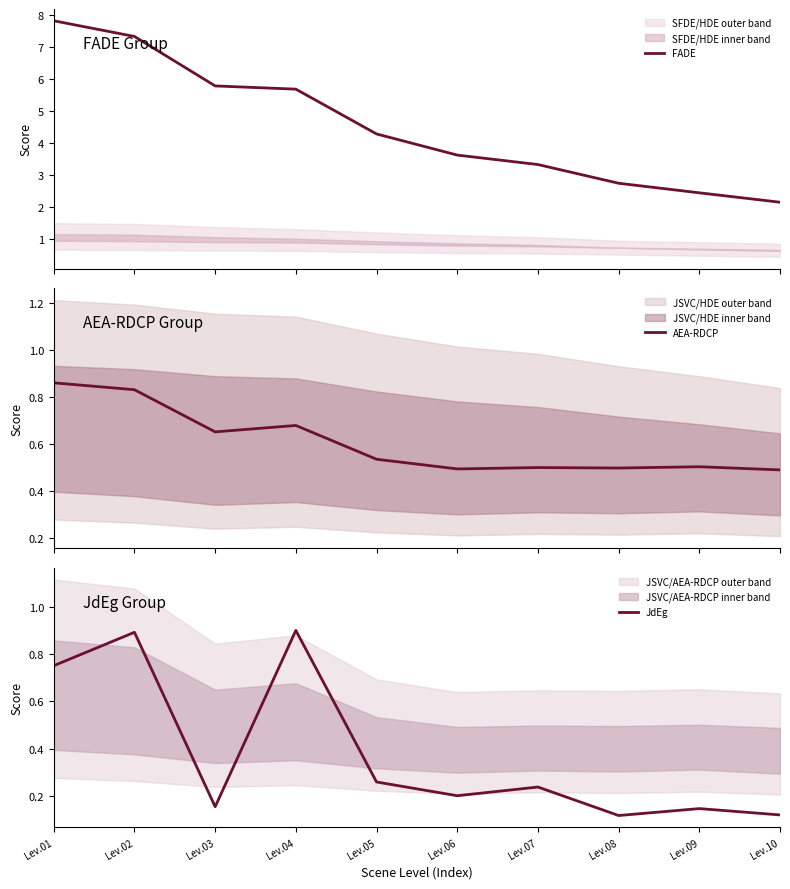

Which series has the widest spread of values?

FADE